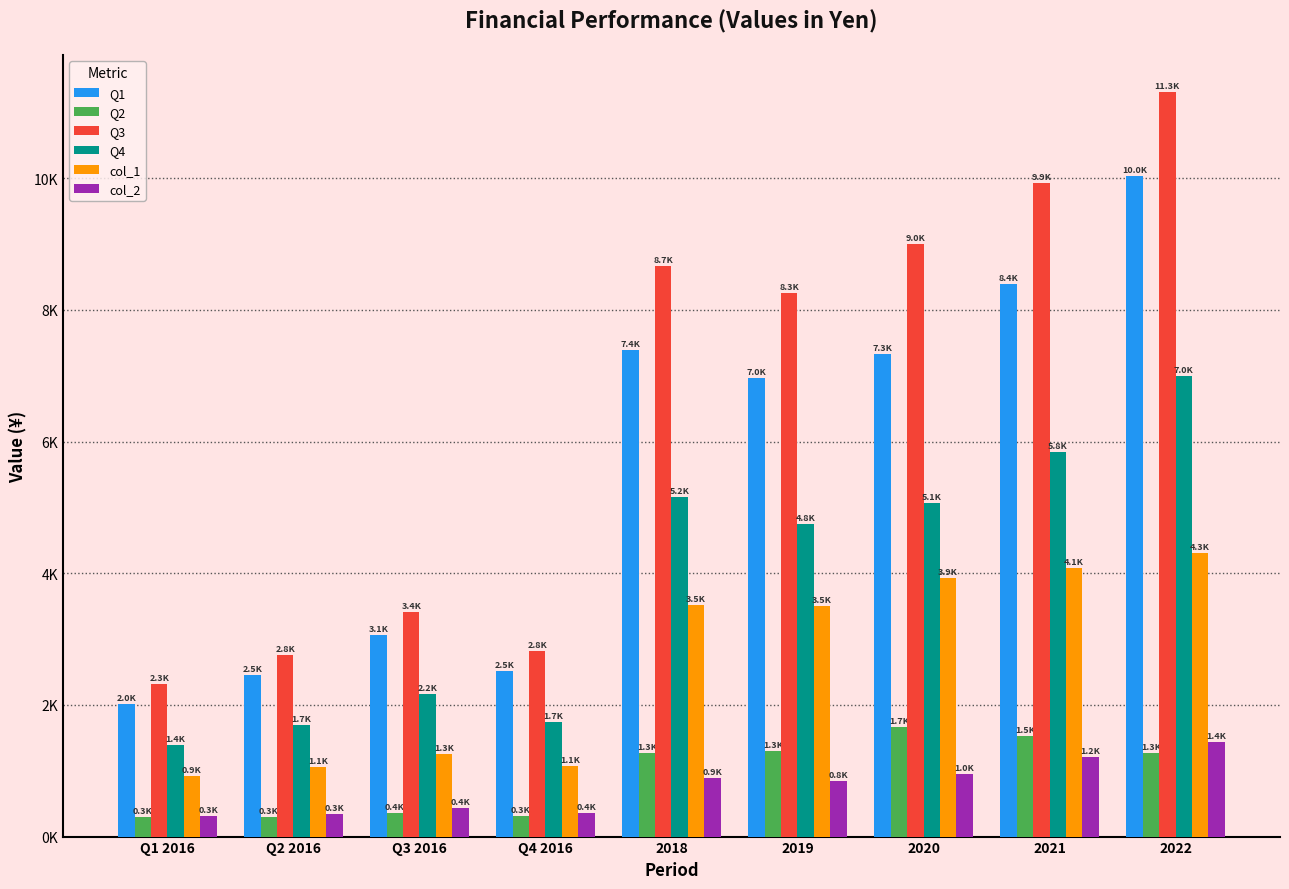

At which category is the sum across all series the highest?

2022